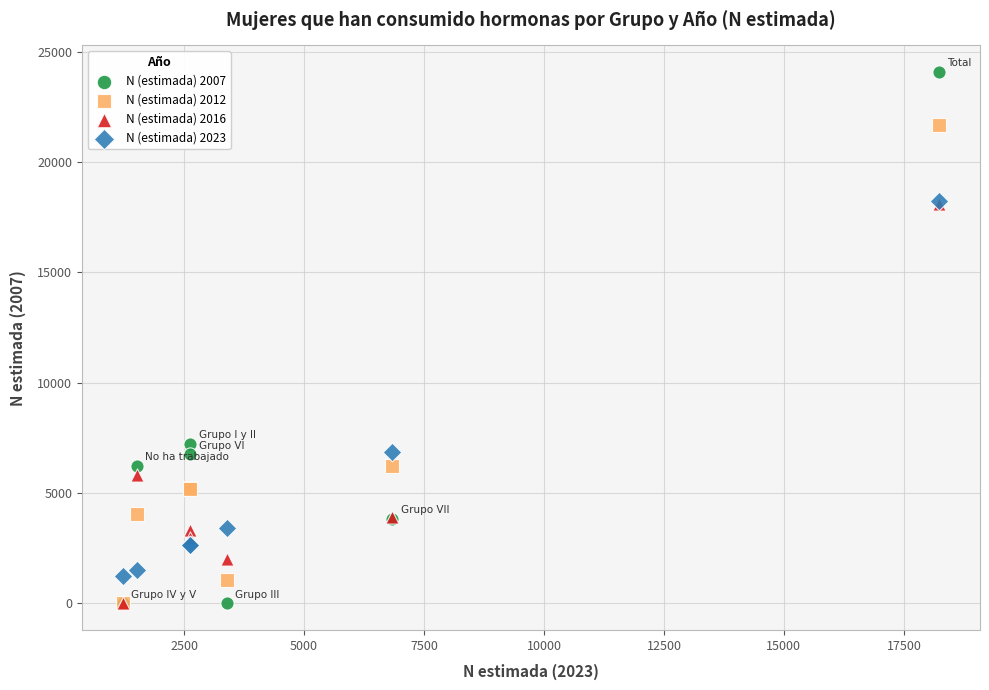

Across all series, what Y value is closest to 12044?

7241